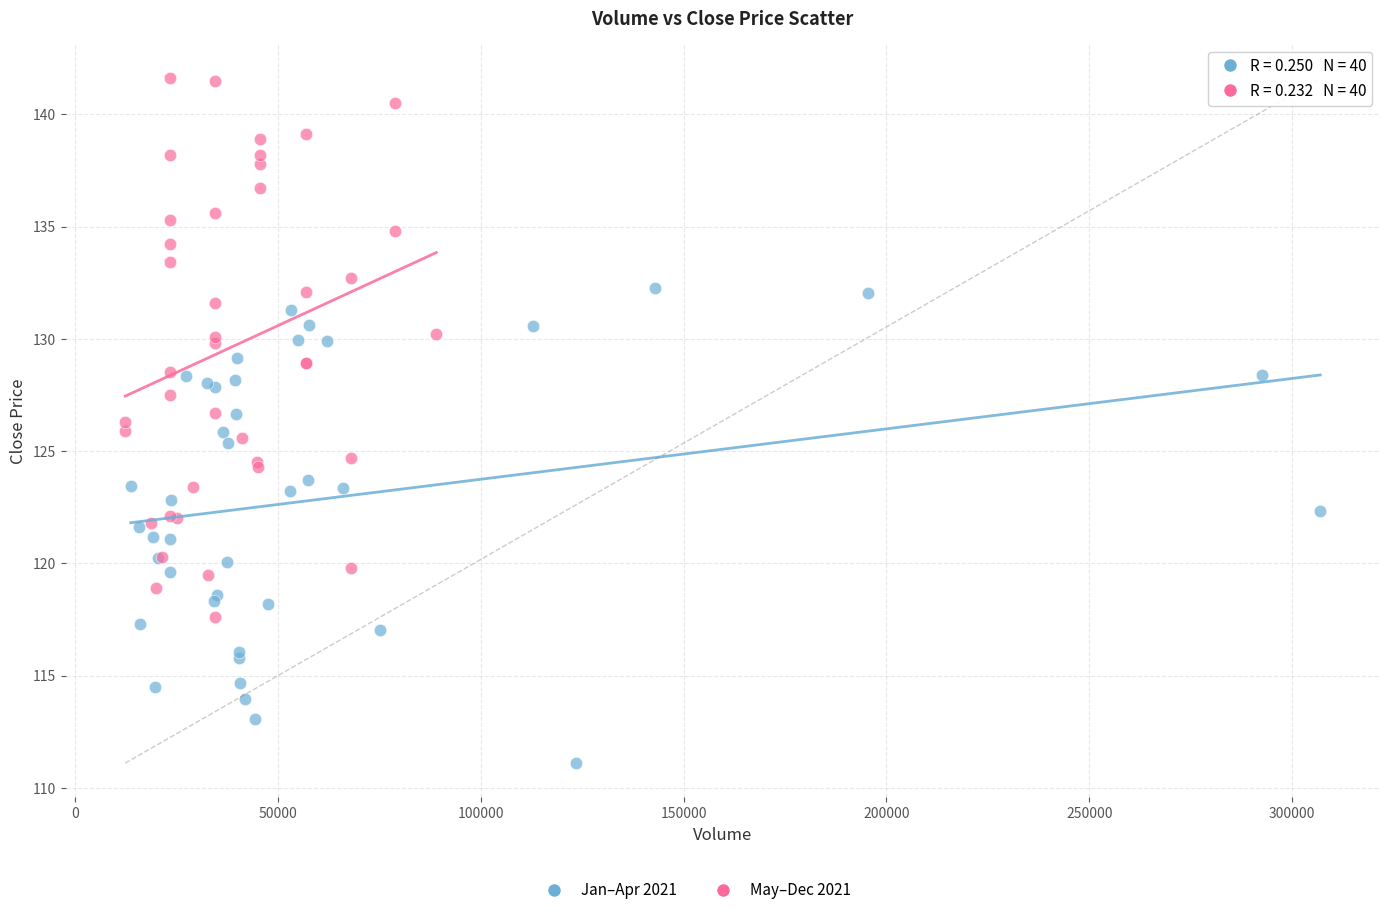

Which series reaches the maximum Y coordinate?

May–Dec 2021